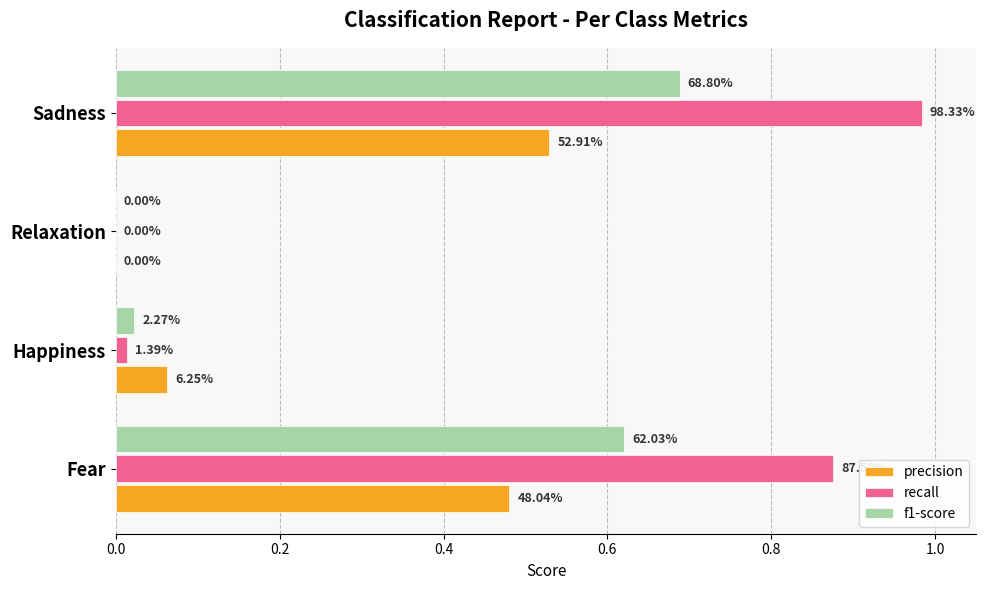

What are all the series names shown in the legend?

precision, recall, f1-score